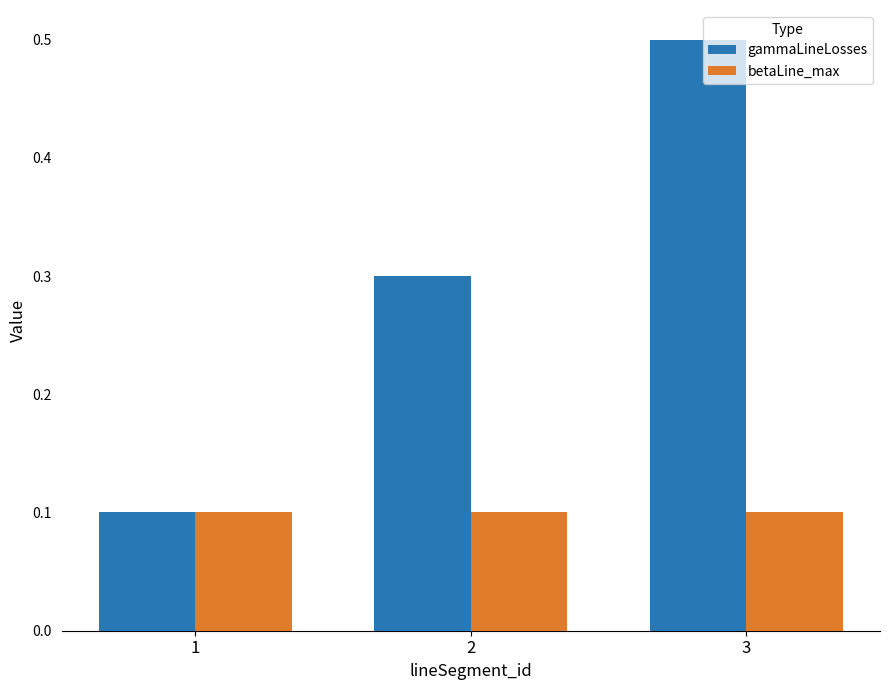

At which label does gammaLineLosses reach its peak?

3